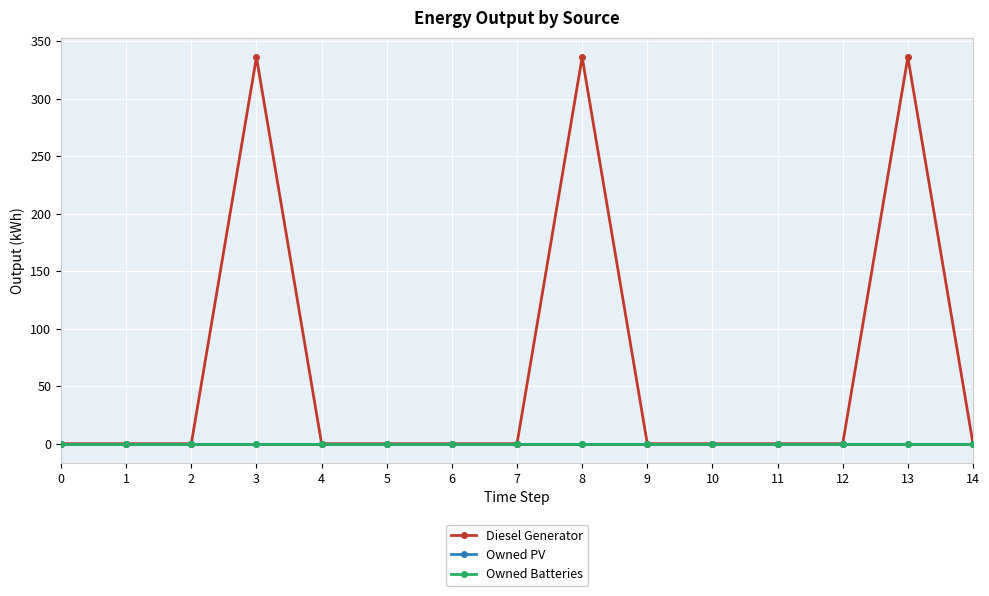

At which category does the chart reach its peak across all series?

3